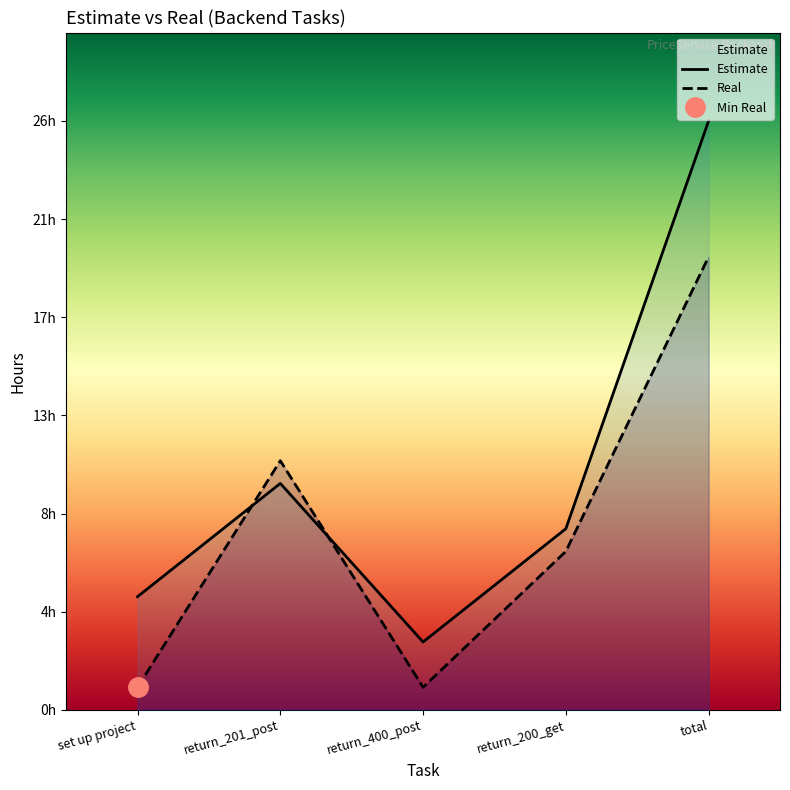

The Real series shows 11 at return_201_post. True or false?

True